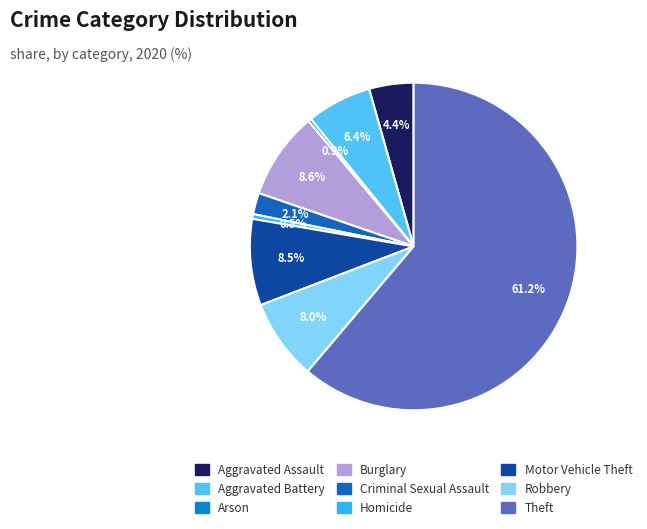

How many segments does this pie chart have?

9